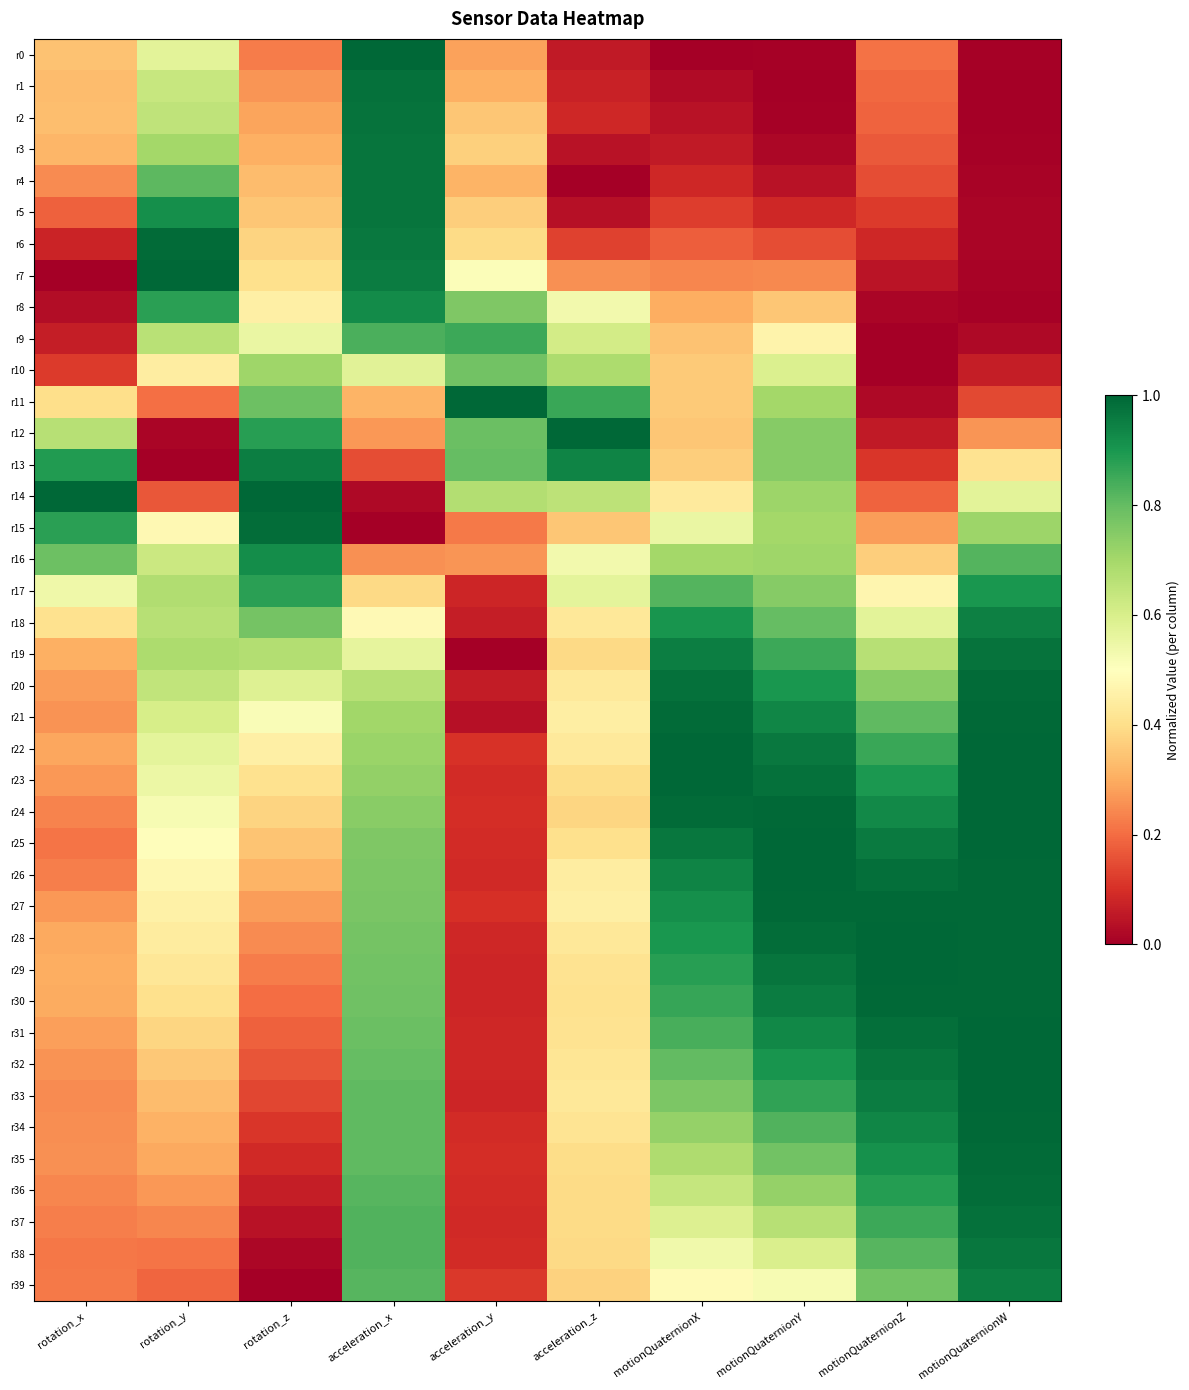

Reading left to right, transcribe all the data shown in this chart.

r0: rotation_x=0.3	rotation_y=0.6	rotation_z=0.2	acceleration_x=1.0	acceleration_y=0.3	acceleration_z=0.1	motionQuaternionX=0.0	motionQuaternionY=0.0	motionQuaternionZ=0.2	motionQuaternionW=0.0
r1: rotation_x=0.3	rotation_y=0.6	rotation_z=0.3	acceleration_x=1.0	acceleration_y=0.3	acceleration_z=0.1	motionQuaternionX=0.0	motionQuaternionY=0.0	motionQuaternionZ=0.2	motionQuaternionW=0.0
r2: rotation_x=0.3	rotation_y=0.7	rotation_z=0.3	acceleration_x=1.0	acceleration_y=0.3	acceleration_z=0.1	motionQuaternionX=0.0	motionQuaternionY=0.0	motionQuaternionZ=0.2	motionQuaternionW=0.0
r3: rotation_x=0.3	rotation_y=0.7	rotation_z=0.3	acceleration_x=1.0	acceleration_y=0.4	acceleration_z=0.0	motionQuaternionX=0.1	motionQuaternionY=0.0	motionQuaternionZ=0.2	motionQuaternionW=0.0
r4: rotation_x=0.2	rotation_y=0.8	rotation_z=0.3	acceleration_x=1.0	acceleration_y=0.3	acceleration_z=0.0	motionQuaternionX=0.1	motionQuaternionY=0.0	motionQuaternionZ=0.2	motionQuaternionW=0.0
r5: rotation_x=0.2	rotation_y=0.9	rotation_z=0.4	acceleration_x=1.0	acceleration_y=0.4	acceleration_z=0.0	motionQuaternionX=0.1	motionQuaternionY=0.1	motionQuaternionZ=0.1	motionQuaternionW=0.0
r6: rotation_x=0.1	rotation_y=1.0	rotation_z=0.4	acceleration_x=1.0	acceleration_y=0.4	acceleration_z=0.1	motionQuaternionX=0.2	motionQuaternionY=0.2	motionQuaternionZ=0.1	motionQuaternionW=0.0
r7: rotation_x=0.0	rotation_y=1.0	rotation_z=0.4	acceleration_x=1.0	acceleration_y=0.5	acceleration_z=0.3	motionQuaternionX=0.2	motionQuaternionY=0.2	motionQuaternionZ=0.0	motionQuaternionW=0.0
r8: rotation_x=0.0	rotation_y=0.9	rotation_z=0.5	acceleration_x=0.9	acceleration_y=0.8	acceleration_z=0.5	motionQuaternionX=0.3	motionQuaternionY=0.4	motionQuaternionZ=0.0	motionQuaternionW=0.0
r9: rotation_x=0.1	rotation_y=0.7	rotation_z=0.6	acceleration_x=0.8	acceleration_y=0.9	acceleration_z=0.6	motionQuaternionX=0.3	motionQuaternionY=0.5	motionQuaternionZ=0.0	motionQuaternionW=0.0
r10: rotation_x=0.1	rotation_y=0.4	rotation_z=0.7	acceleration_x=0.6	acceleration_y=0.8	acceleration_z=0.7	motionQuaternionX=0.4	motionQuaternionY=0.6	motionQuaternionZ=0.0	motionQuaternionW=0.1
r11: rotation_x=0.4	rotation_y=0.2	rotation_z=0.8	acceleration_x=0.3	acceleration_y=1.0	acceleration_z=0.9	motionQuaternionX=0.4	motionQuaternionY=0.7	motionQuaternionZ=0.0	motionQuaternionW=0.1
r12: rotation_x=0.7	rotation_y=0.0	rotation_z=0.9	acceleration_x=0.3	acceleration_y=0.8	acceleration_z=1.0	motionQuaternionX=0.4	motionQuaternionY=0.7	motionQuaternionZ=0.1	motionQuaternionW=0.3
r13: rotation_x=0.9	rotation_y=0.0	rotation_z=1.0	acceleration_x=0.1	acceleration_y=0.8	acceleration_z=0.9	motionQuaternionX=0.4	motionQuaternionY=0.7	motionQuaternionZ=0.1	motionQuaternionW=0.4
r14: rotation_x=1.0	rotation_y=0.2	rotation_z=1.0	acceleration_x=0.0	acceleration_y=0.7	acceleration_z=0.7	motionQuaternionX=0.4	motionQuaternionY=0.7	motionQuaternionZ=0.2	motionQuaternionW=0.6
r15: rotation_x=0.9	rotation_y=0.5	rotation_z=1.0	acceleration_x=0.0	acceleration_y=0.2	acceleration_z=0.3	motionQuaternionX=0.6	motionQuaternionY=0.7	motionQuaternionZ=0.3	motionQuaternionW=0.7
r16: rotation_x=0.8	rotation_y=0.6	rotation_z=0.9	acceleration_x=0.3	acceleration_y=0.3	acceleration_z=0.5	motionQuaternionX=0.7	motionQuaternionY=0.7	motionQuaternionZ=0.4	motionQuaternionW=0.8
r17: rotation_x=0.5	rotation_y=0.7	rotation_z=0.9	acceleration_x=0.4	acceleration_y=0.1	acceleration_z=0.6	motionQuaternionX=0.8	motionQuaternionY=0.7	motionQuaternionZ=0.5	motionQuaternionW=0.9
r18: rotation_x=0.4	rotation_y=0.7	rotation_z=0.8	acceleration_x=0.5	acceleration_y=0.1	acceleration_z=0.4	motionQuaternionX=0.9	motionQuaternionY=0.8	motionQuaternionZ=0.6	motionQuaternionW=0.9
r19: rotation_x=0.3	rotation_y=0.7	rotation_z=0.7	acceleration_x=0.6	acceleration_y=0.0	acceleration_z=0.4	motionQuaternionX=1.0	motionQuaternionY=0.9	motionQuaternionZ=0.7	motionQuaternionW=1.0
r20: rotation_x=0.3	rotation_y=0.6	rotation_z=0.6	acceleration_x=0.7	acceleration_y=0.1	acceleration_z=0.4	motionQuaternionX=1.0	motionQuaternionY=0.9	motionQuaternionZ=0.7	motionQuaternionW=1.0
r21: rotation_x=0.3	rotation_y=0.6	rotation_z=0.5	acceleration_x=0.7	acceleration_y=0.0	acceleration_z=0.4	motionQuaternionX=1.0	motionQuaternionY=0.9	motionQuaternionZ=0.8	motionQuaternionW=1.0
r22: rotation_x=0.3	rotation_y=0.6	rotation_z=0.5	acceleration_x=0.7	acceleration_y=0.1	acceleration_z=0.4	motionQuaternionX=1.0	motionQuaternionY=1.0	motionQuaternionZ=0.9	motionQuaternionW=1.0
r23: rotation_x=0.3	rotation_y=0.5	rotation_z=0.4	acceleration_x=0.7	acceleration_y=0.1	acceleration_z=0.4	motionQuaternionX=1.0	motionQuaternionY=1.0	motionQuaternionZ=0.9	motionQuaternionW=1.0
r24: rotation_x=0.2	rotation_y=0.5	rotation_z=0.4	acceleration_x=0.7	acceleration_y=0.1	acceleration_z=0.4	motionQuaternionX=1.0	motionQuaternionY=1.0	motionQuaternionZ=0.9	motionQuaternionW=1.0
r25: rotation_x=0.2	rotation_y=0.5	rotation_z=0.3	acceleration_x=0.8	acceleration_y=0.1	acceleration_z=0.4	motionQuaternionX=1.0	motionQuaternionY=1.0	motionQuaternionZ=1.0	motionQuaternionW=1.0
r26: rotation_x=0.2	rotation_y=0.5	rotation_z=0.3	acceleration_x=0.8	acceleration_y=0.1	acceleration_z=0.4	motionQuaternionX=0.9	motionQuaternionY=1.0	motionQuaternionZ=1.0	motionQuaternionW=1.0
r27: rotation_x=0.3	rotation_y=0.5	rotation_z=0.3	acceleration_x=0.8	acceleration_y=0.1	acceleration_z=0.5	motionQuaternionX=0.9	motionQuaternionY=1.0	motionQuaternionZ=1.0	motionQuaternionW=1.0
r28: rotation_x=0.3	rotation_y=0.4	rotation_z=0.2	acceleration_x=0.8	acceleration_y=0.1	acceleration_z=0.4	motionQuaternionX=0.9	motionQuaternionY=1.0	motionQuaternionZ=1.0	motionQuaternionW=1.0
r29: rotation_x=0.3	rotation_y=0.4	rotation_z=0.2	acceleration_x=0.8	acceleration_y=0.1	acceleration_z=0.4	motionQuaternionX=0.9	motionQuaternionY=1.0	motionQuaternionZ=1.0	motionQuaternionW=1.0
r30: rotation_x=0.3	rotation_y=0.4	rotation_z=0.2	acceleration_x=0.8	acceleration_y=0.1	acceleration_z=0.4	motionQuaternionX=0.9	motionQuaternionY=1.0	motionQuaternionZ=1.0	motionQuaternionW=1.0
r31: rotation_x=0.3	rotation_y=0.4	rotation_z=0.2	acceleration_x=0.8	acceleration_y=0.1	acceleration_z=0.4	motionQuaternionX=0.8	motionQuaternionY=0.9	motionQuaternionZ=1.0	motionQuaternionW=1.0
r32: rotation_x=0.3	rotation_y=0.4	rotation_z=0.2	acceleration_x=0.8	acceleration_y=0.1	acceleration_z=0.4	motionQuaternionX=0.8	motionQuaternionY=0.9	motionQuaternionZ=1.0	motionQuaternionW=1.0
r33: rotation_x=0.2	rotation_y=0.3	rotation_z=0.1	acceleration_x=0.8	acceleration_y=0.1	acceleration_z=0.4	motionQuaternionX=0.8	motionQuaternionY=0.9	motionQuaternionZ=1.0	motionQuaternionW=1.0
r34: rotation_x=0.3	rotation_y=0.3	rotation_z=0.1	acceleration_x=0.8	acceleration_y=0.1	acceleration_z=0.4	motionQuaternionX=0.7	motionQuaternionY=0.8	motionQuaternionZ=0.9	motionQuaternionW=1.0
r35: rotation_x=0.3	rotation_y=0.3	rotation_z=0.1	acceleration_x=0.8	acceleration_y=0.1	acceleration_z=0.4	motionQuaternionX=0.7	motionQuaternionY=0.8	motionQuaternionZ=0.9	motionQuaternionW=1.0
r36: rotation_x=0.2	rotation_y=0.3	rotation_z=0.1	acceleration_x=0.8	acceleration_y=0.1	acceleration_z=0.4	motionQuaternionX=0.6	motionQuaternionY=0.7	motionQuaternionZ=0.9	motionQuaternionW=1.0
r37: rotation_x=0.2	rotation_y=0.2	rotation_z=0.0	acceleration_x=0.8	acceleration_y=0.1	acceleration_z=0.4	motionQuaternionX=0.6	motionQuaternionY=0.7	motionQuaternionZ=0.9	motionQuaternionW=1.0
r38: rotation_x=0.2	rotation_y=0.2	rotation_z=0.0	acceleration_x=0.8	acceleration_y=0.1	acceleration_z=0.4	motionQuaternionX=0.5	motionQuaternionY=0.6	motionQuaternionZ=0.8	motionQuaternionW=1.0
r39: rotation_x=0.2	rotation_y=0.2	rotation_z=0.0	acceleration_x=0.8	acceleration_y=0.1	acceleration_z=0.4	motionQuaternionX=0.5	motionQuaternionY=0.5	motionQuaternionZ=0.8	motionQuaternionW=1.0